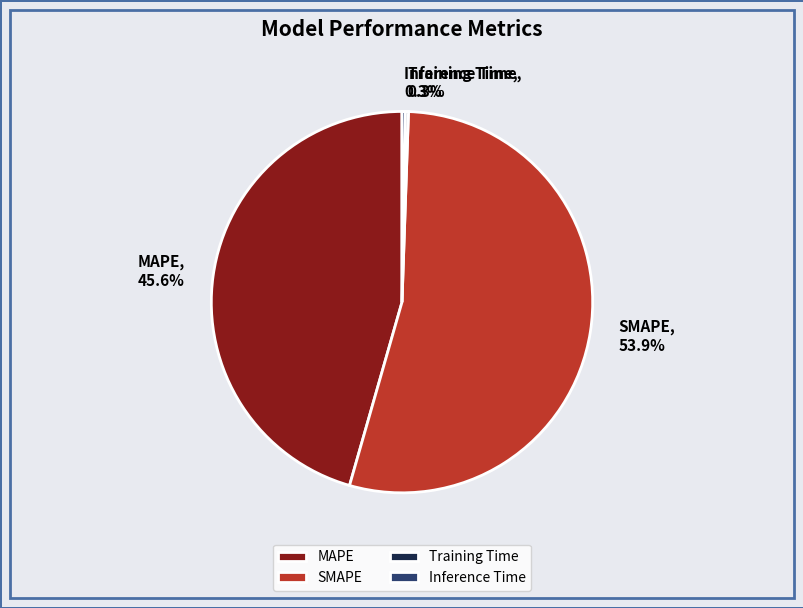

What is the majority slice?

SMAPE